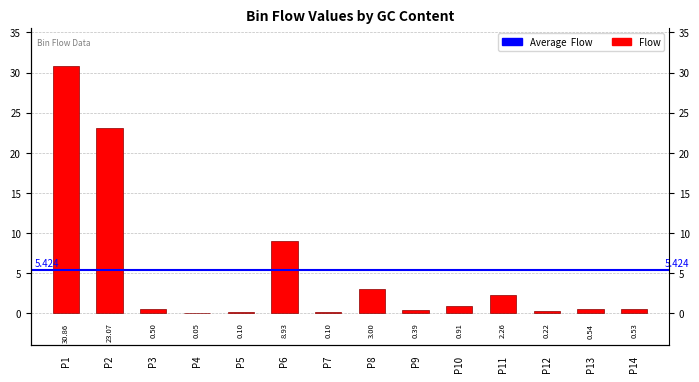

Which category has the lowest value across all series?

P4